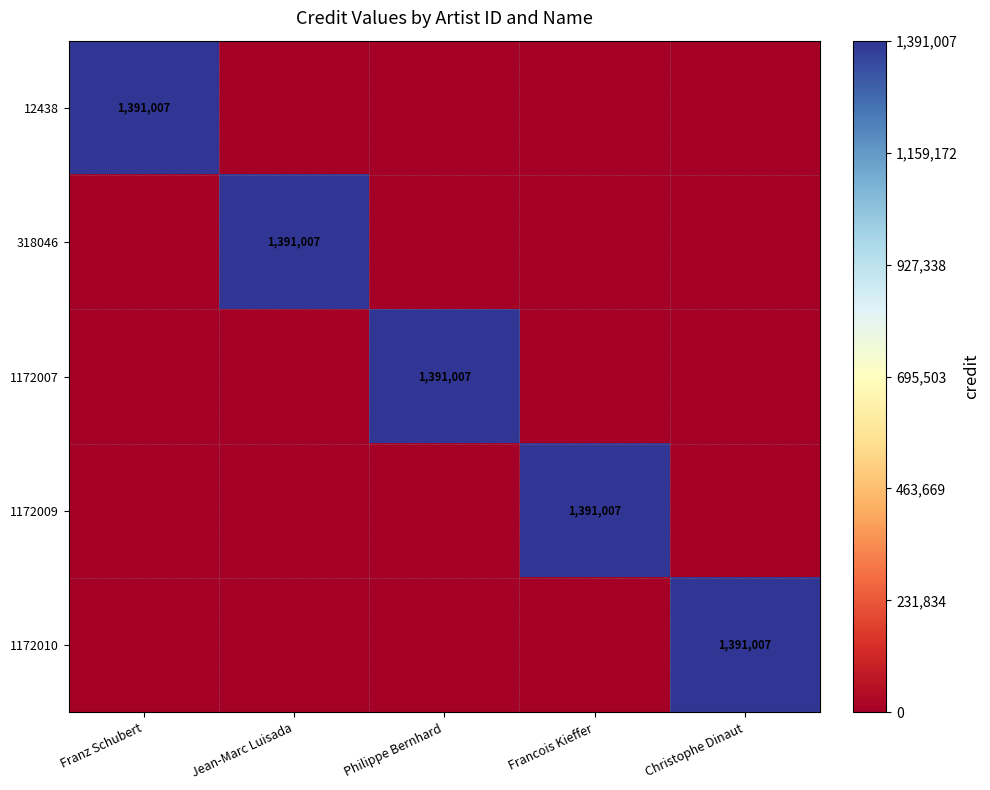

Is it true that 1172010 equals 1963028 at Christophe Dinaut?

False